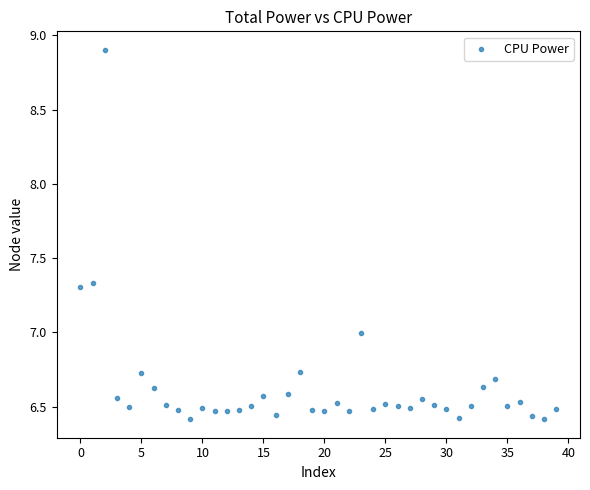

What is the range of Y values (max minus min)?

2.5